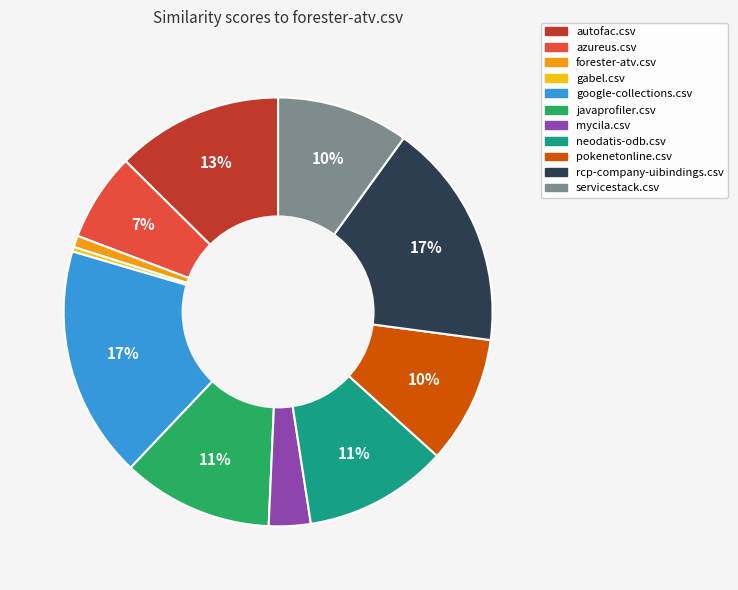

True or false: autofac.csv accounts for 19% of the total.

False